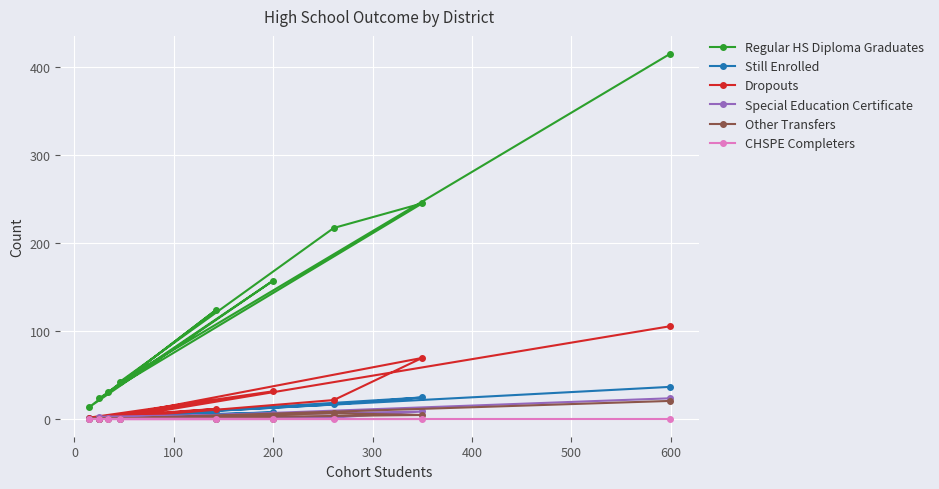

What is the maximum value shown in the chart?

415